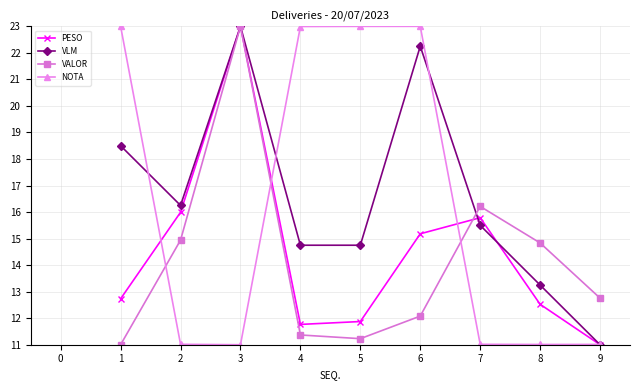

At which label is VALOR closest to 17?

7